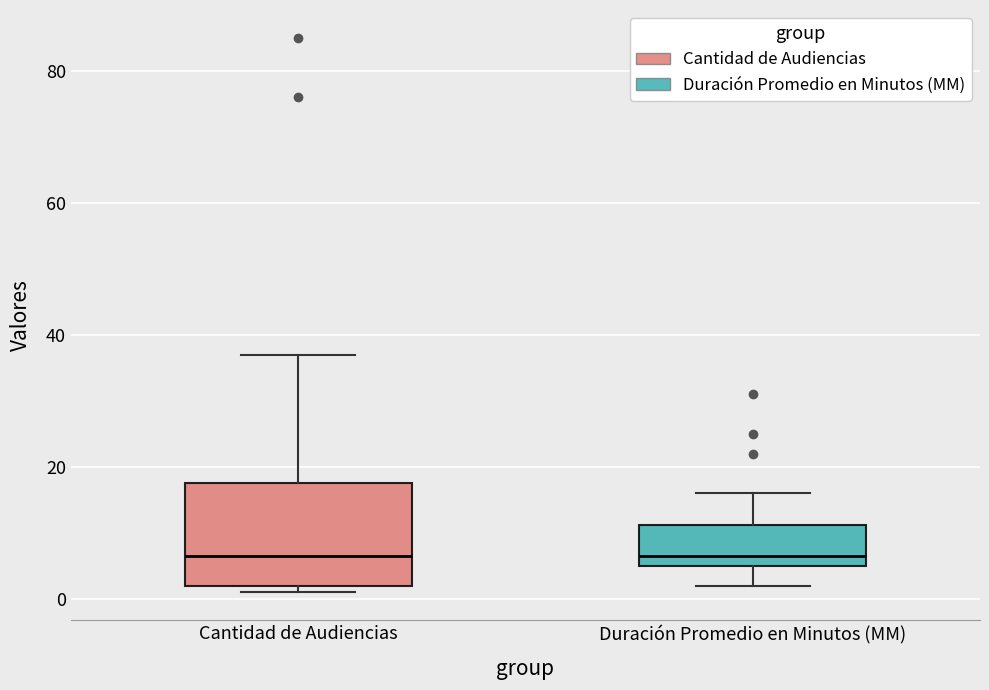

Where does the upper whisker of the box for Duración Promedio en Minutos (MM) end on the y-axis? The values are not printed on the chart, so give them approximately, as read against the axis.

16